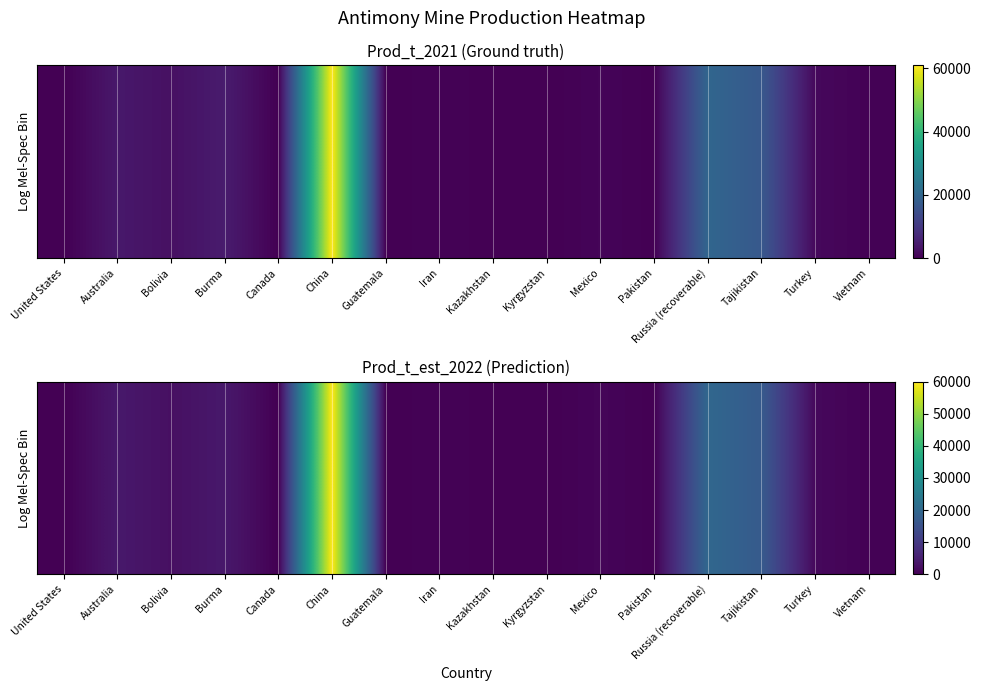

At which category does the chart reach its minimum across all series?

United States